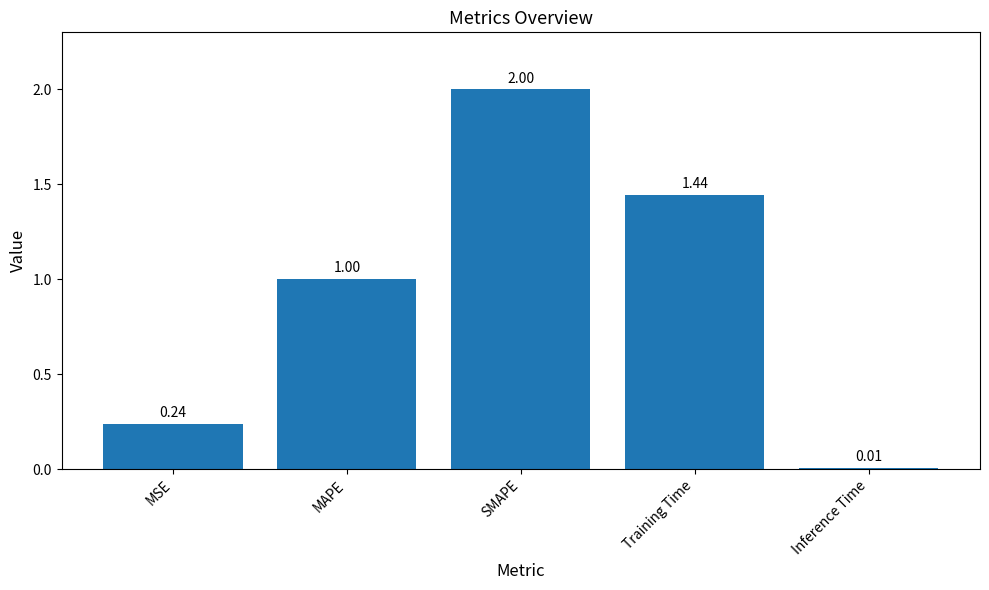

The chart shows a value of 2.0 at SMAPE. True or false?

True